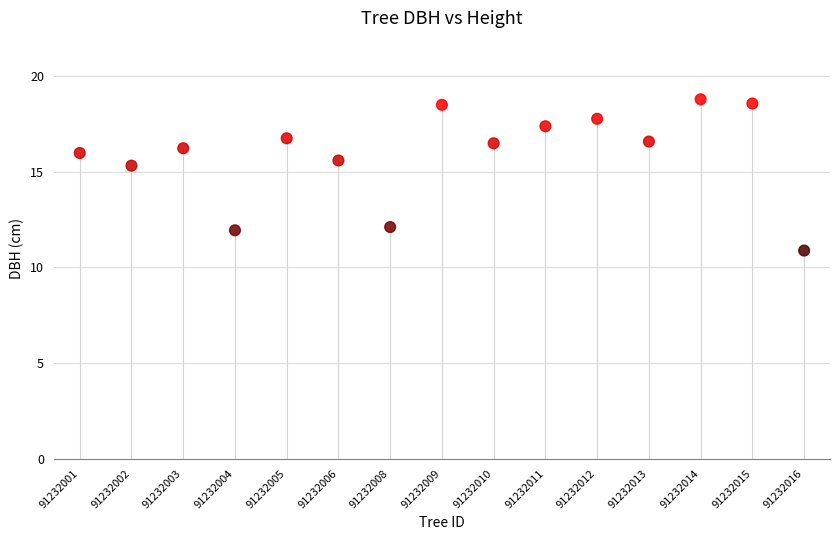

What is the range of Y values (max minus min)?

7.9